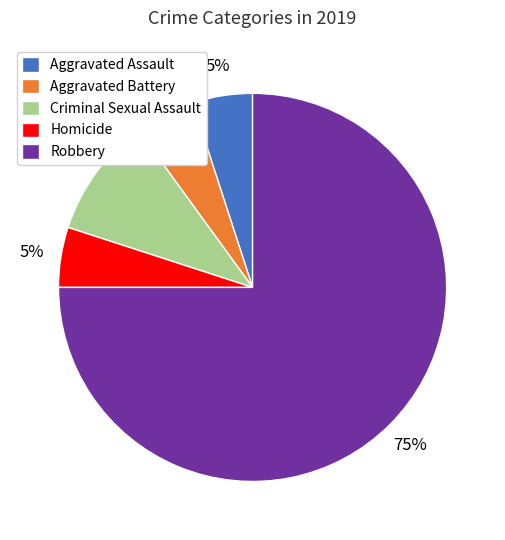

Which category has the biggest portion of the pie?

Robbery